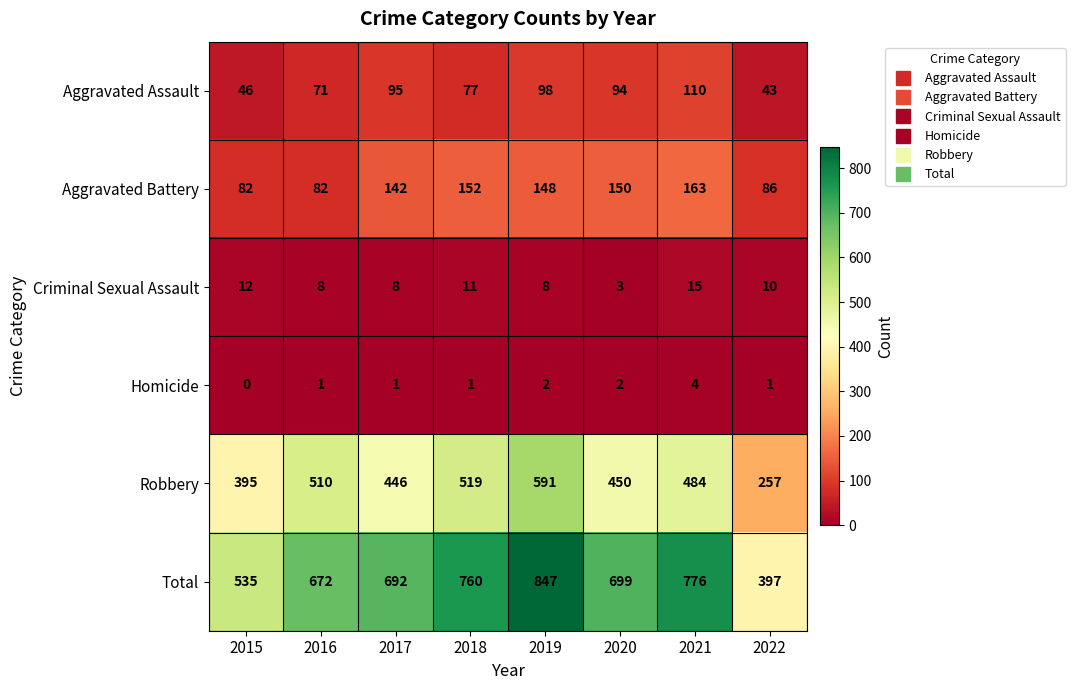

What is the sum of the Robbery values at 2020 and 2021?

934